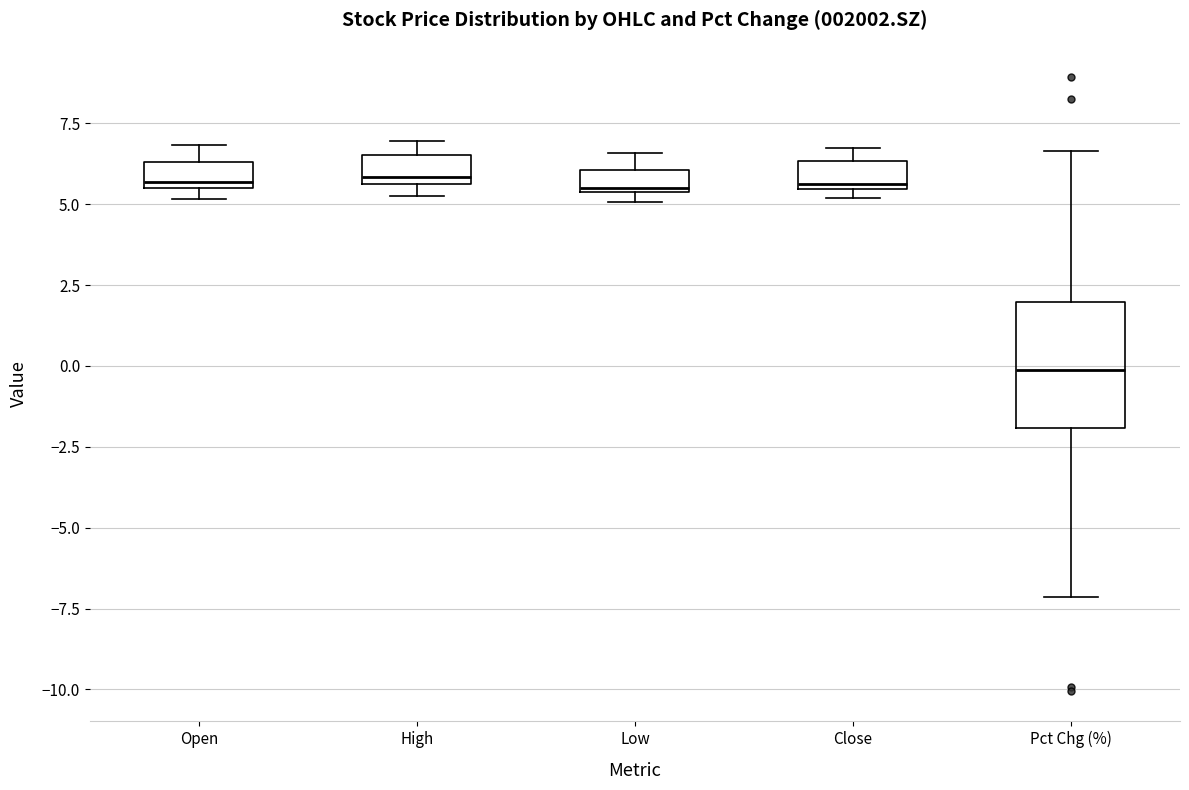

Where is the lower edge of the box for Low on the y-axis? The values are not printed on the chart, so give them approximately, as read against the axis.

5.5